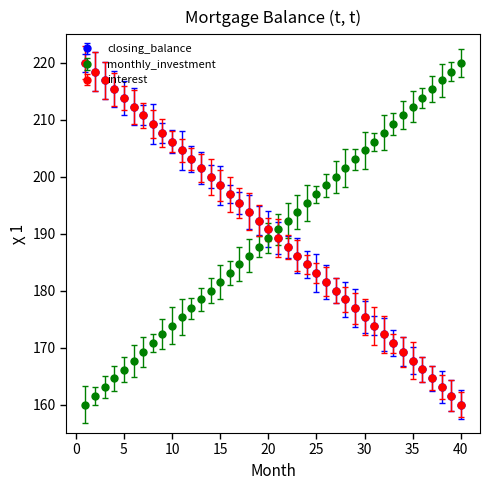

Reading left to right, list all the values displayed in this chart.

closing_balance: 220.0	218.5	216.9	215.4	213.8	212.3	210.8	209.2	207.7	206.2	204.6	203.1	201.5	200.0	198.5	196.9	195.4	193.8	192.3	190.8	189.2	187.7	186.2	184.6	183.1	181.5	180.0	178.5	176.9	175.4	173.8	172.3	170.8	169.2	167.7	166.2	164.6	163.1	161.5	160.0
monthly_investment: 160.0	161.5	163.1	164.6	166.2	167.7	169.2	170.8	172.3	173.8	175.4	176.9	178.5	180.0	181.5	183.1	184.6	186.2	187.7	189.2	190.8	192.3	193.8	195.4	196.9	198.5	200.0	201.5	203.1	204.6	206.2	207.7	209.2	210.8	212.3	213.8	215.4	216.9	218.5	220.0
interest: 220.0	218.5	216.9	215.4	213.8	212.3	210.8	209.2	207.7	206.2	204.6	203.1	201.5	200.0	198.5	196.9	195.4	193.8	192.3	190.8	189.2	187.7	186.2	184.6	183.1	181.5	180.0	178.5	176.9	175.4	173.8	172.3	170.8	169.2	167.7	166.2	164.6	163.1	161.5	160.0